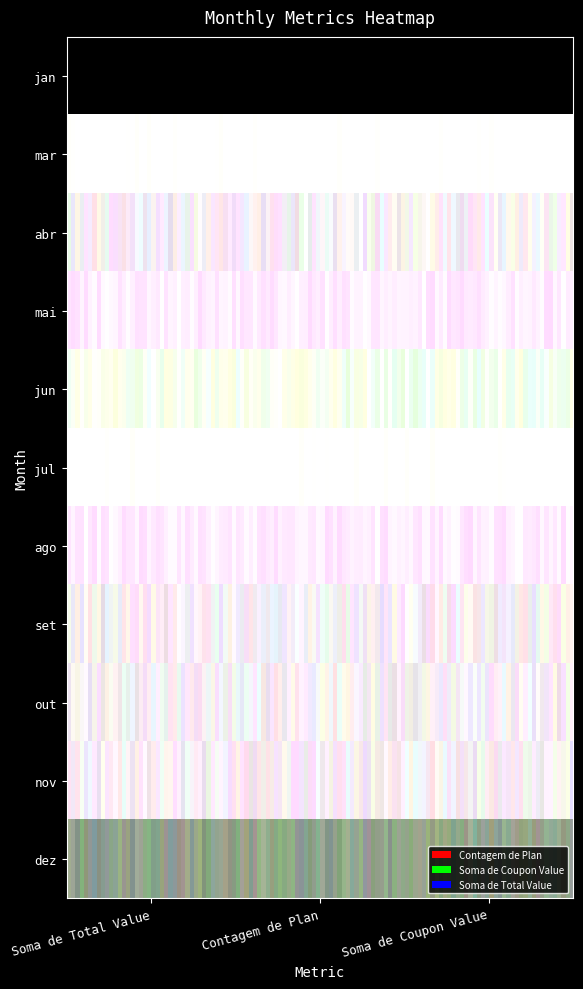

Reading left to right, list all the values displayed in this chart.

Soma de Total Value: 5	48	44	49	43	48	49	44	44	44	26
Contagem de Plan: 1	11	10	11	10	11	11	10	10	10	6
Soma de Coupon Value: 0	7	6	6	7	7	6	6	6	6	4